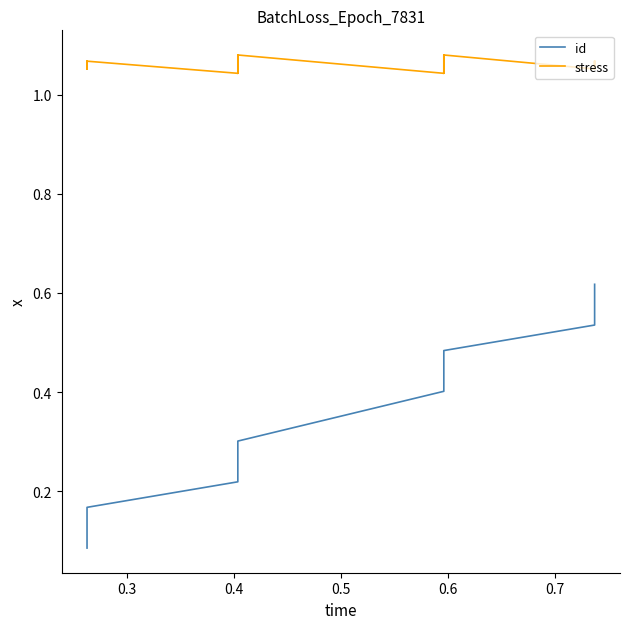

True or false: id and stress cross at least once.

False